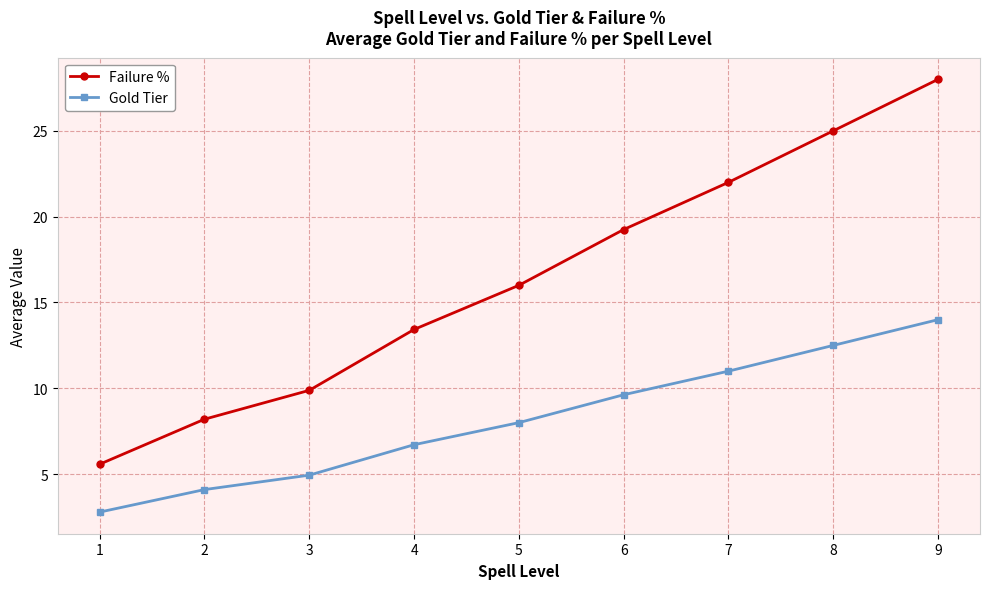

True or false: Failure % and Gold Tier cross at least once.

False